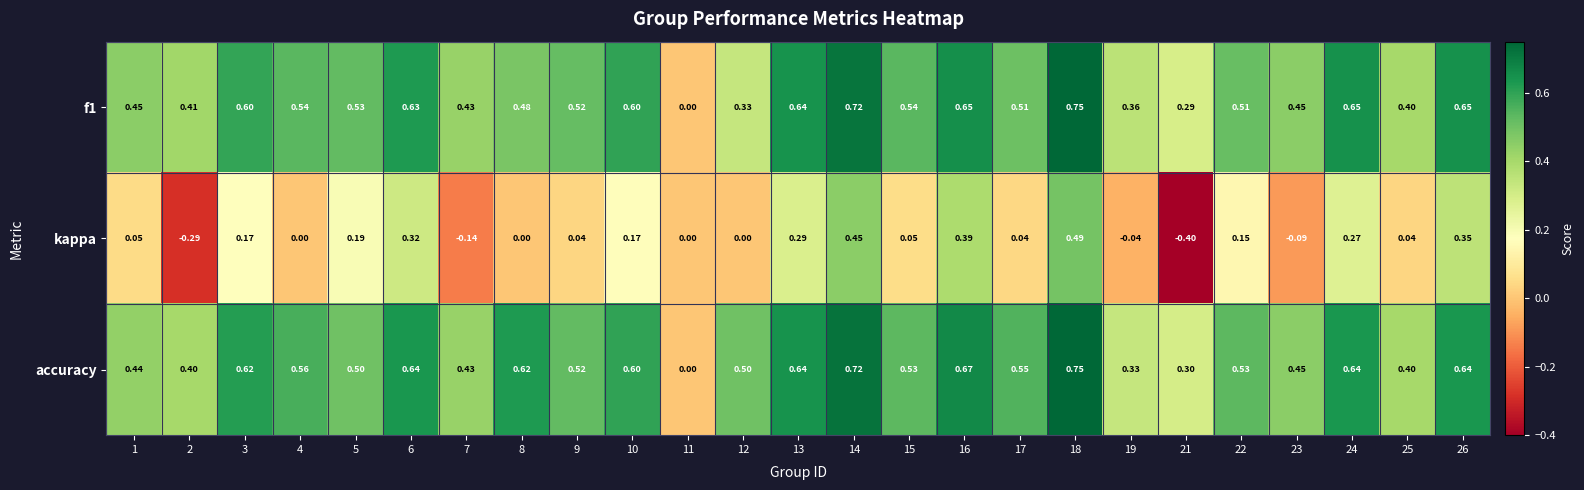

How many distinct data groups are displayed?

3